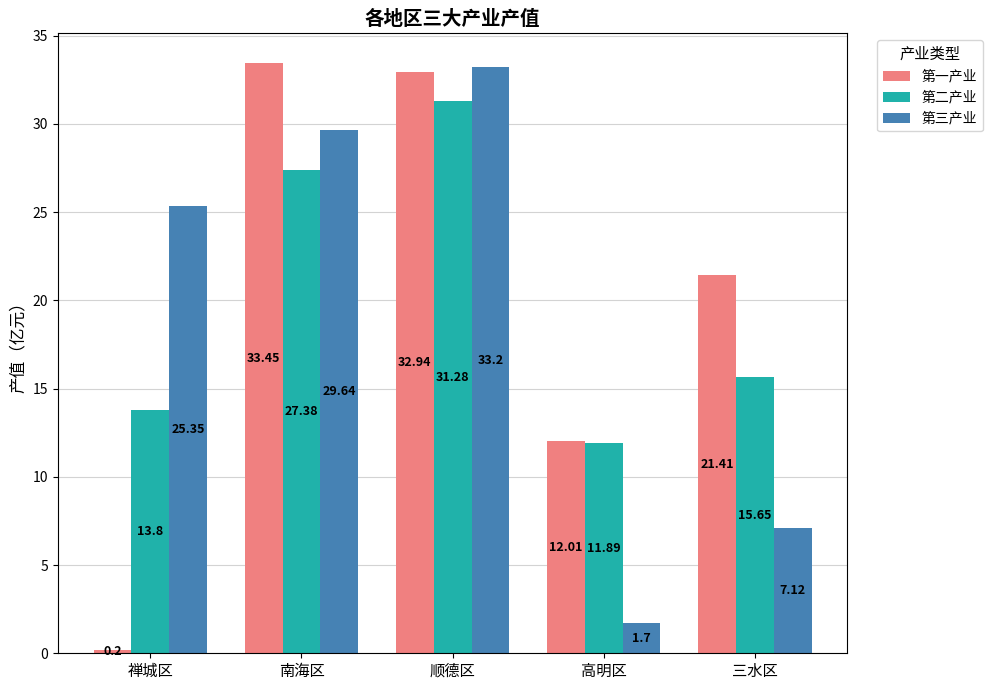

Does the chart contain stacked bars?

No